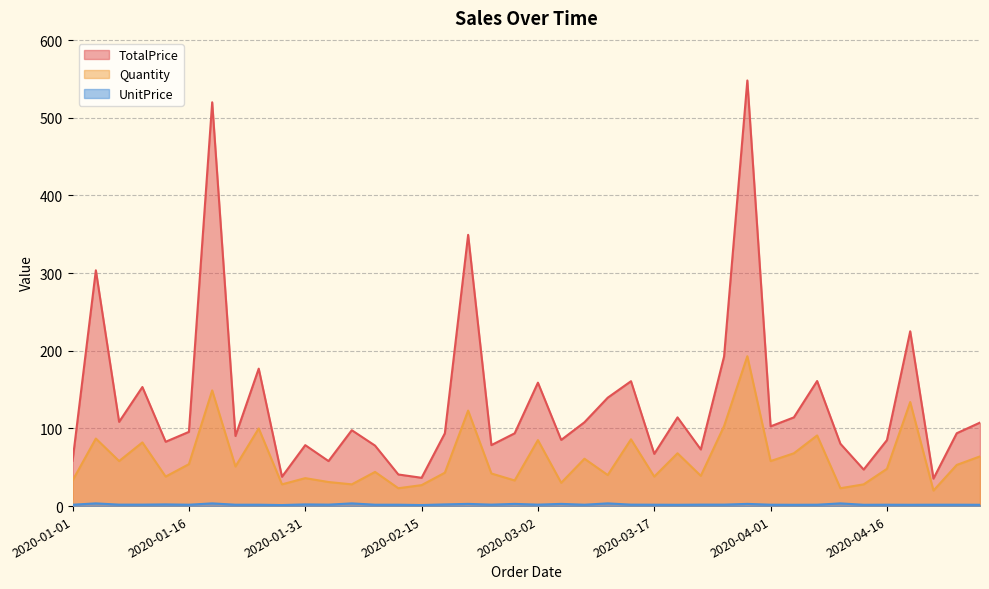

How many distinct data groups are displayed?

3